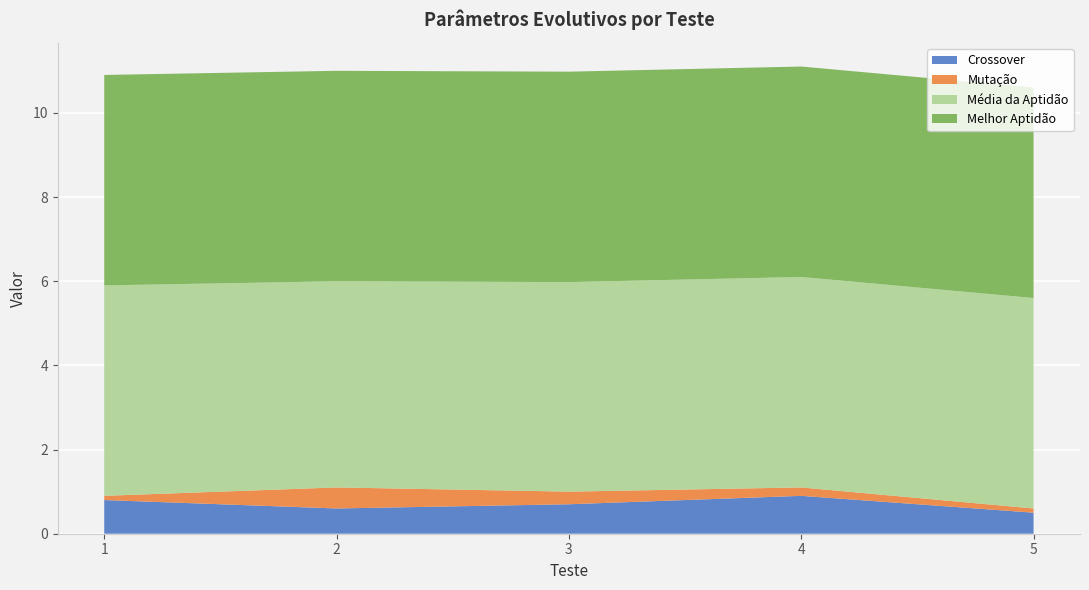

Reading left to right, list all the values displayed in this chart.

Crossover: 0.8	0.6	0.7	0.9	0.5
Mutação: 0.1	0.5	0.3	0.2	0.1
Média da Aptidão: 5.0	4.9	5.0	5.0	5.0
Melhor Aptidão: 5.0	5.0	5.0	5.0	5.0